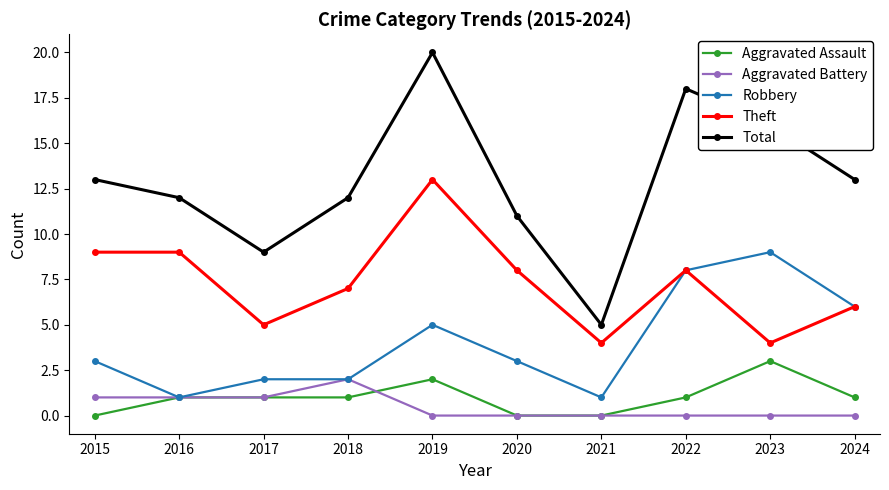

What is the difference between the highest and lowest values at 2020?

11